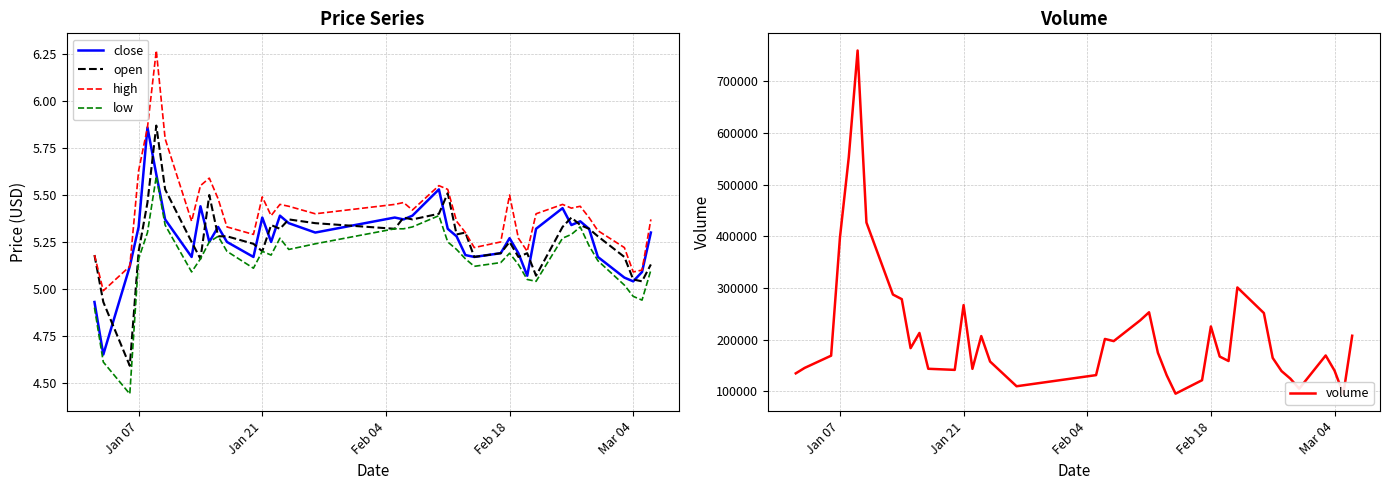

True or false: volume and low cross at least once.

False